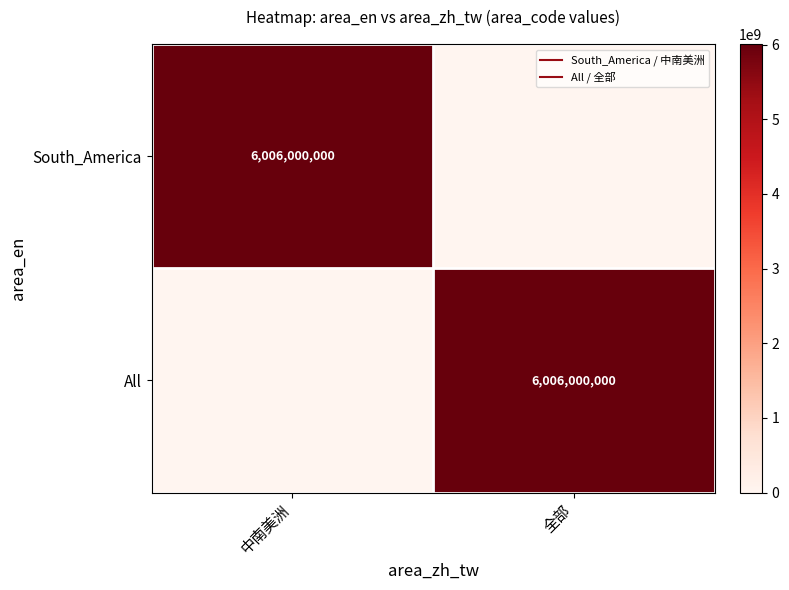

How many categories are shown in the chart?

2